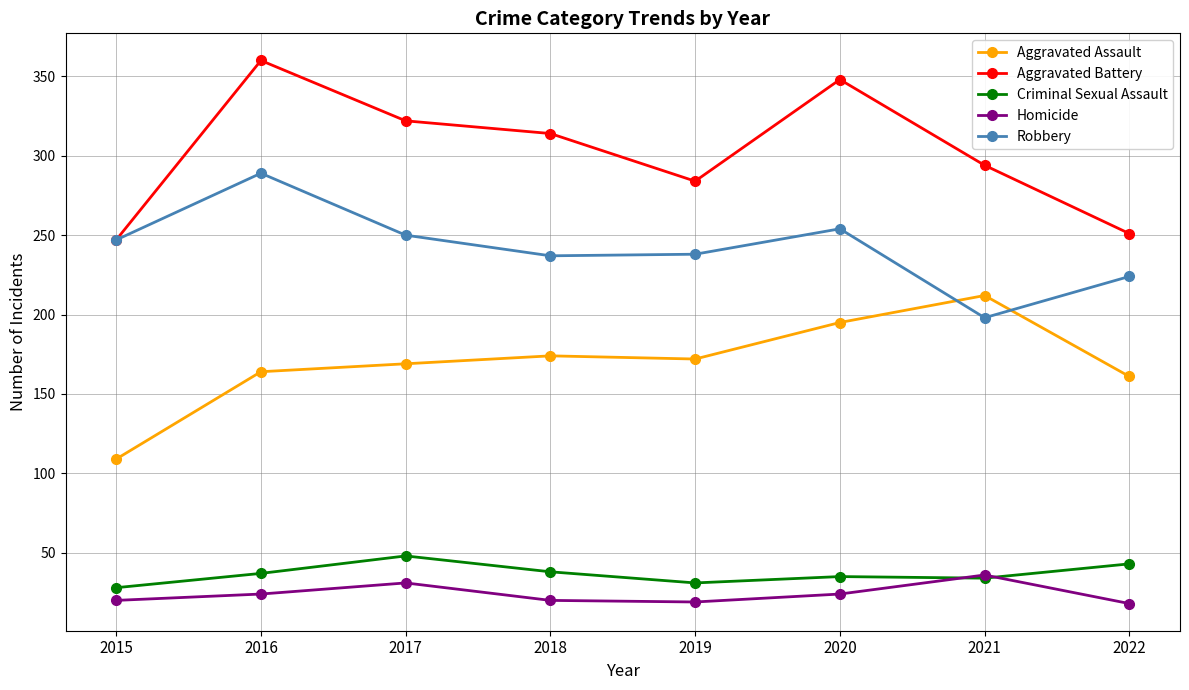

Is it true that Aggravated Assault equals 172 at 2019?

True